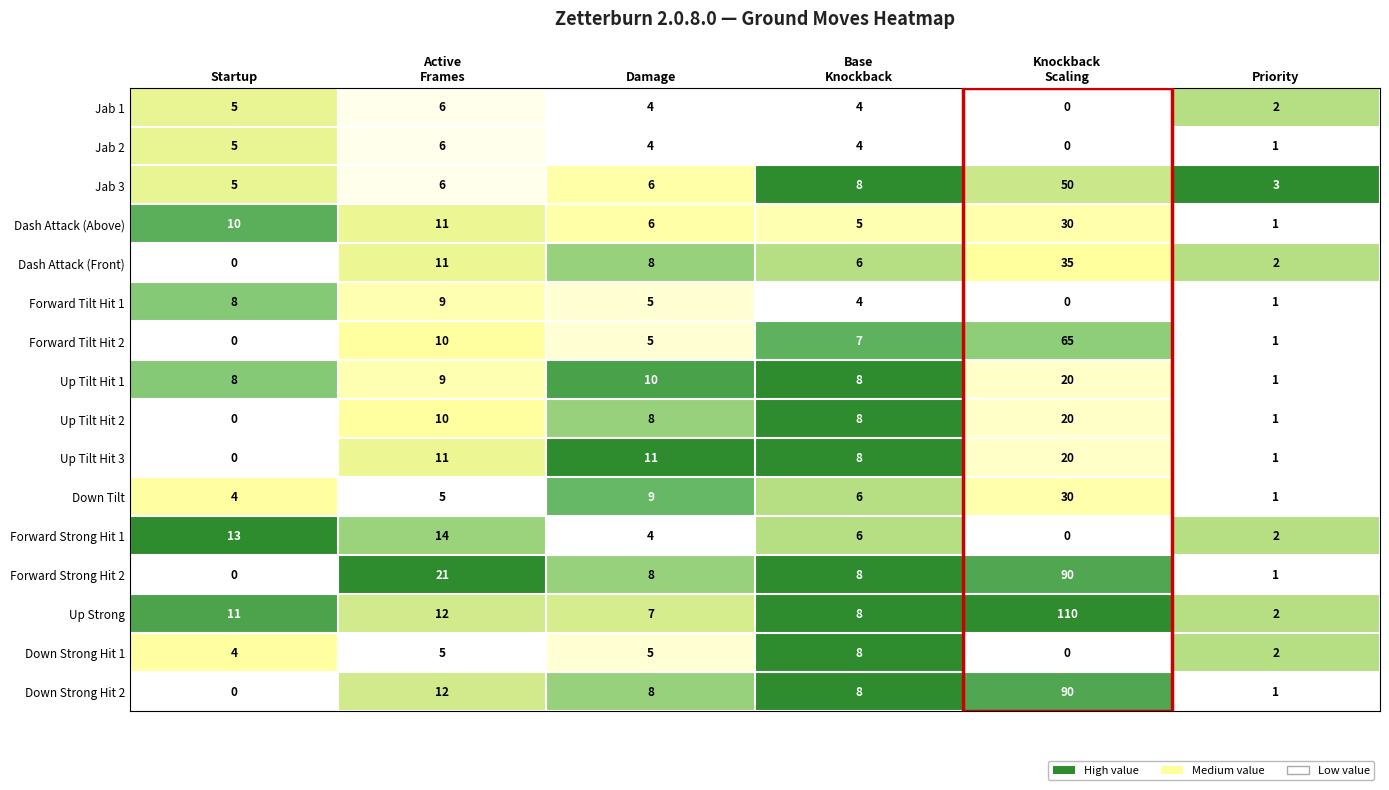

At which label is Up Tilt Hit 1 closest to 10?

Damage